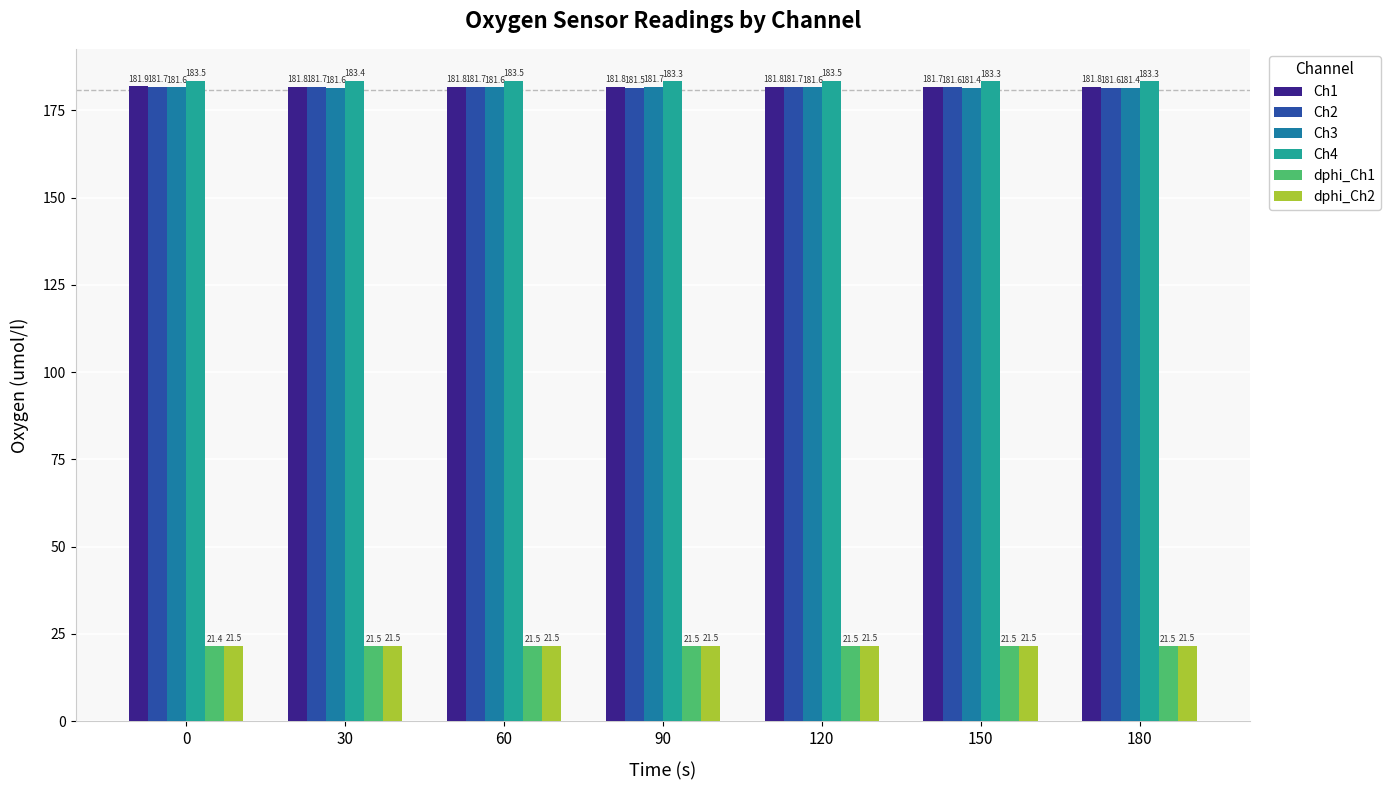

What is the difference between the second highest and minimum values in the Ch2 series?

0.2